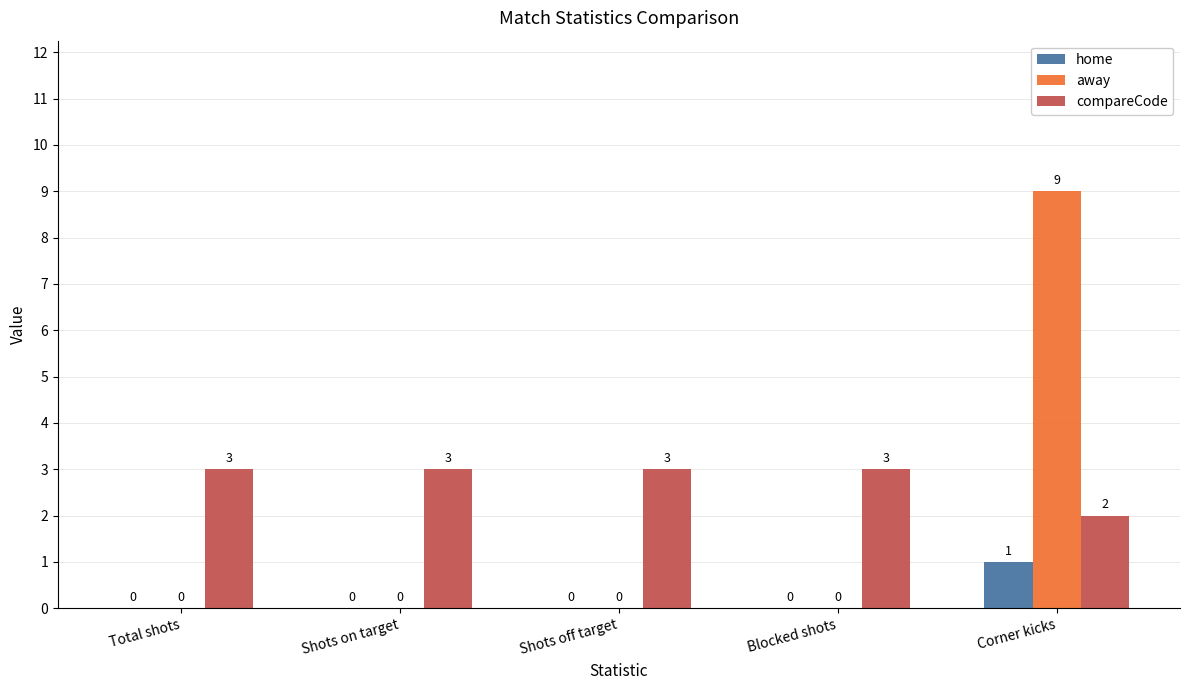

What is the total value across all series at Shots off target?

3